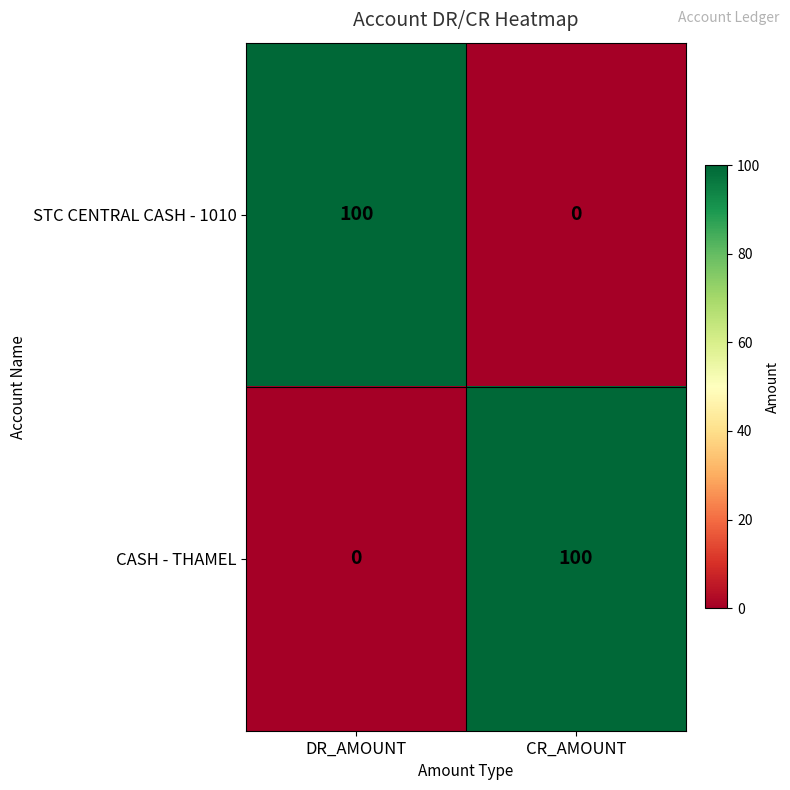

What is the difference between the highest and lowest values at DR_AMOUNT?

100